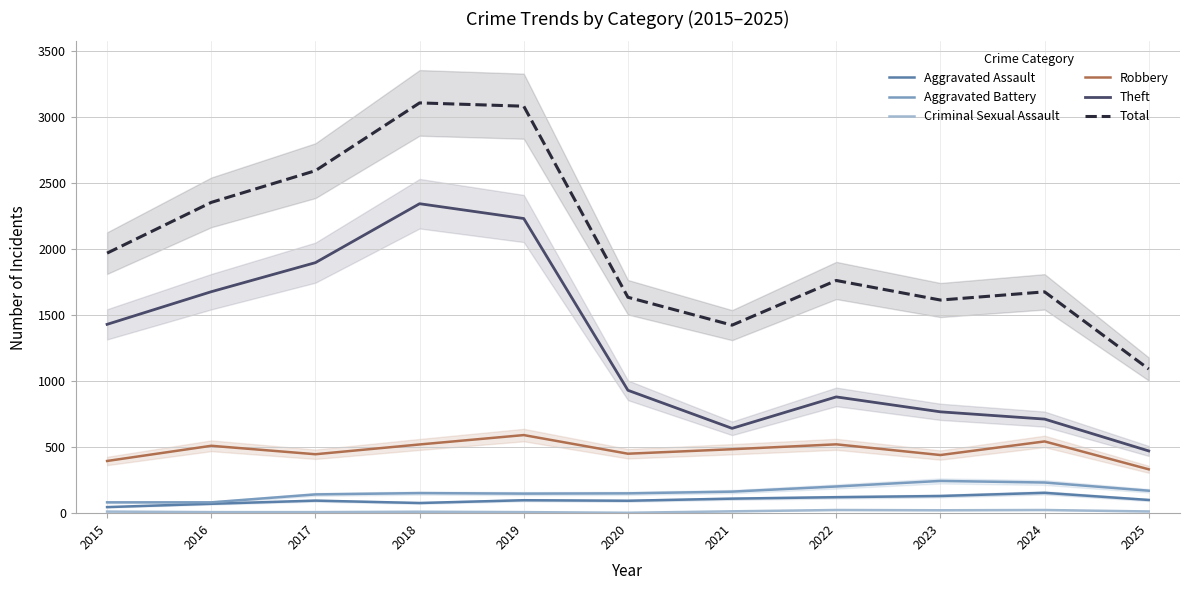

Which series has the largest total across all categories?

Total